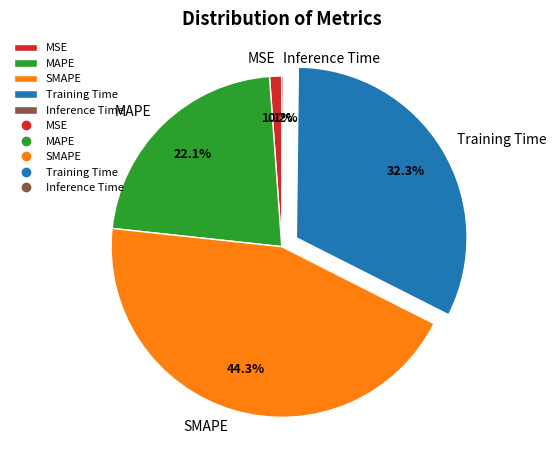

Is there a majority slice in this chart?

No